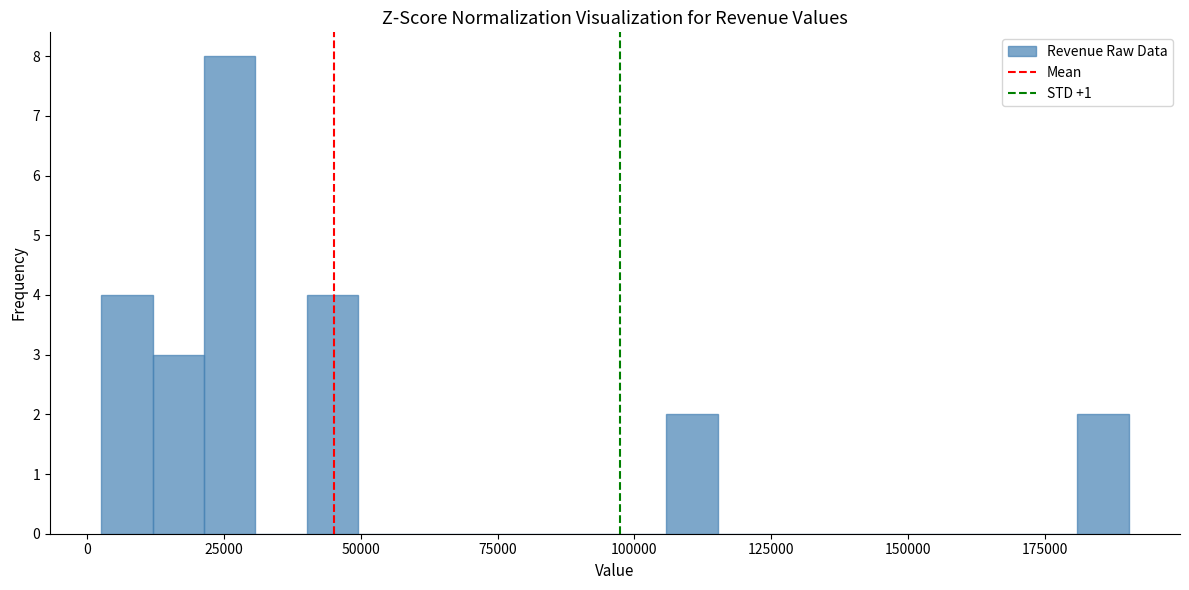

Around what value on the x-axis is the tallest bar? Give the approximate position of its centre, as read against the axis.

25000